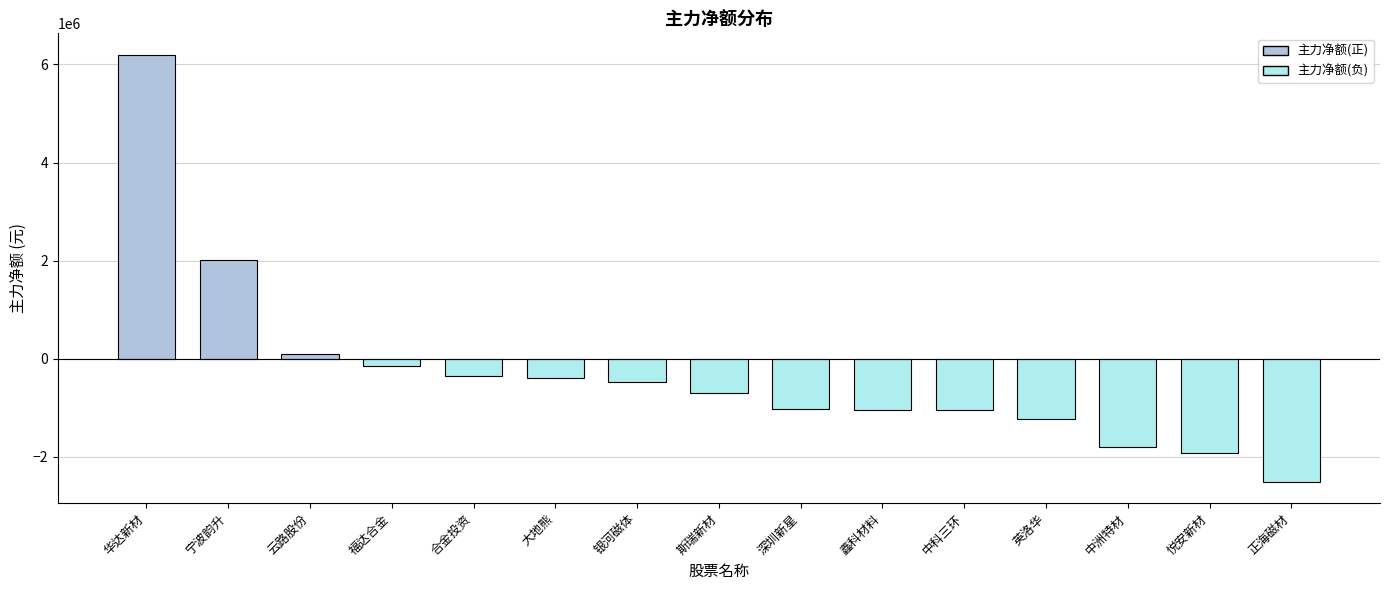

Which has a higher value, 合金投资 or 中科三环?

合金投资